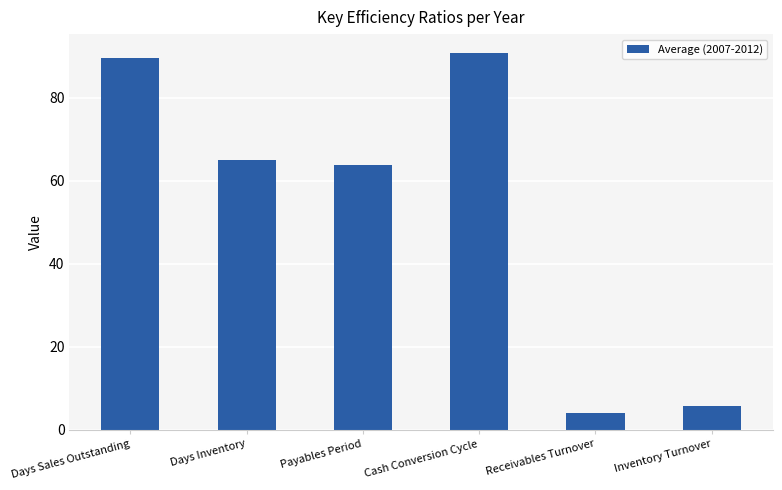

How many data points does each series have?

6